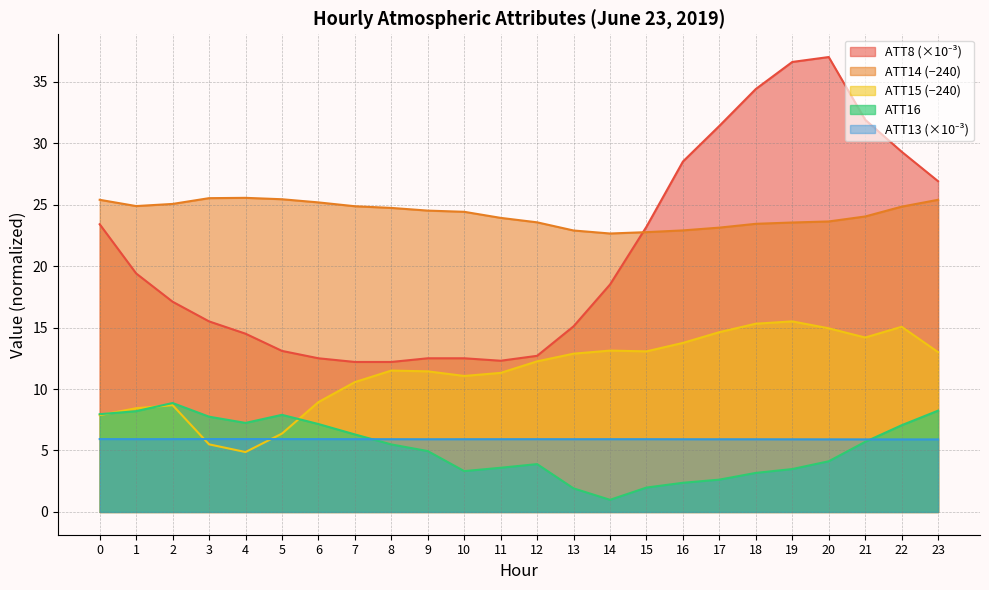

The ATT15 (−240) series shows 5.6 at 6. True or false?

False